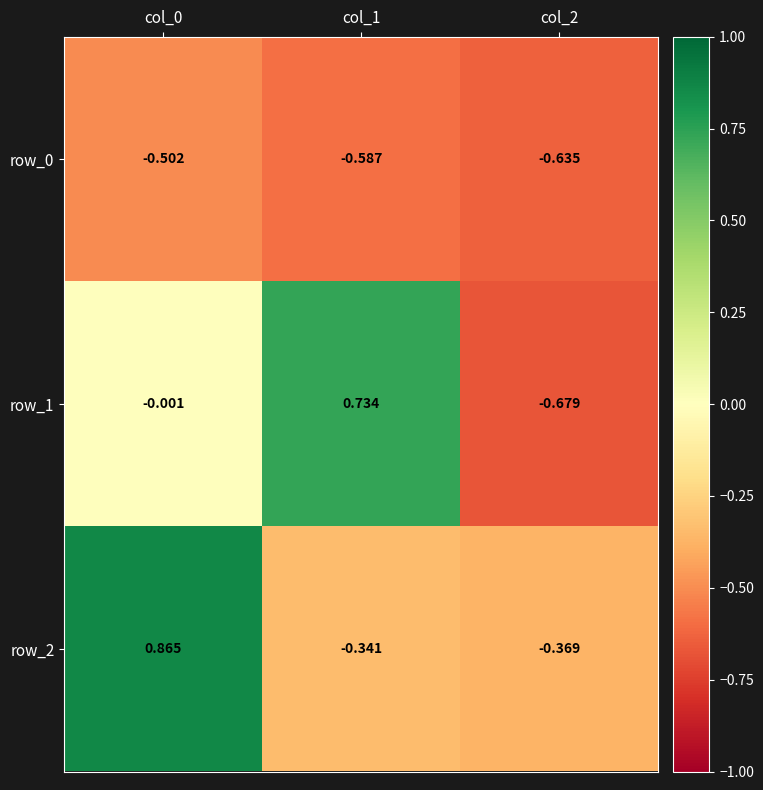

Is the value of row_1 at col_2 greater than the value of row_2 at col_0?

No